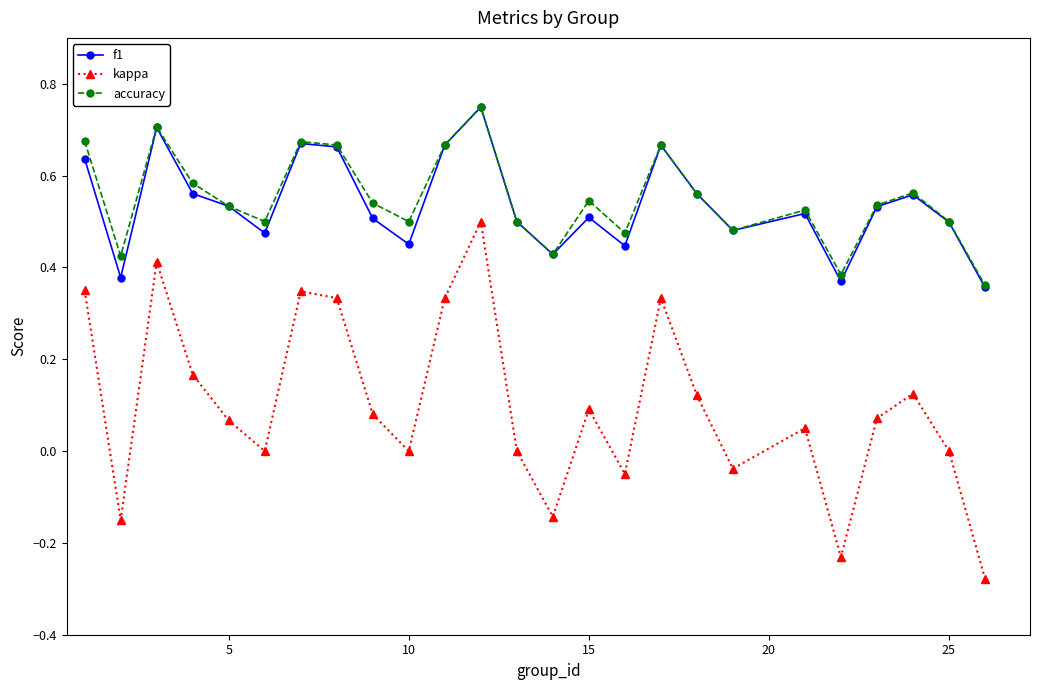

Does the chart display data point markers on the line(s)?

Yes